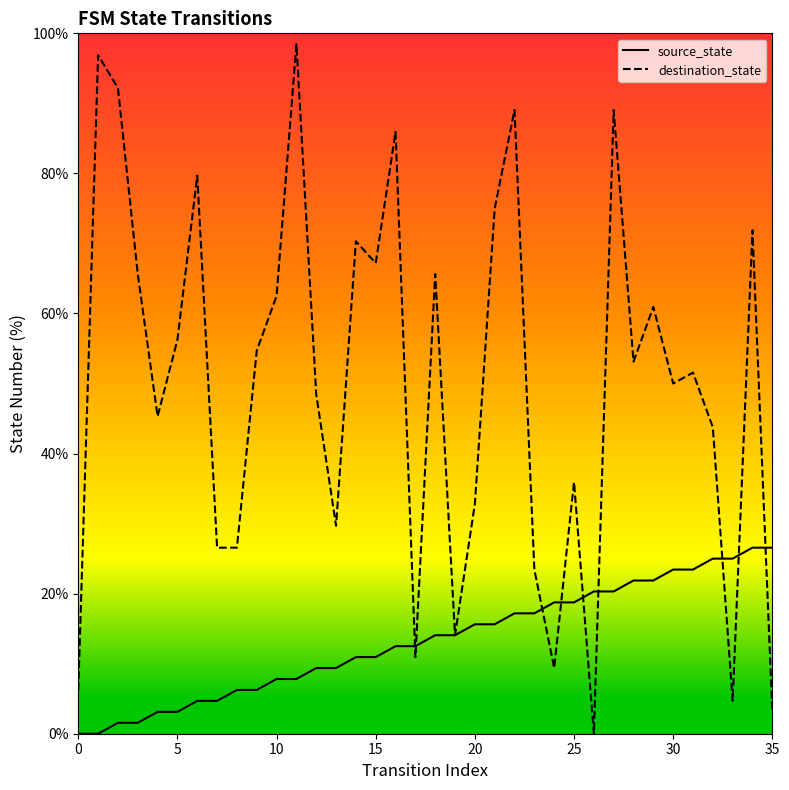

At how many categories does at least one series exceed 56?

16